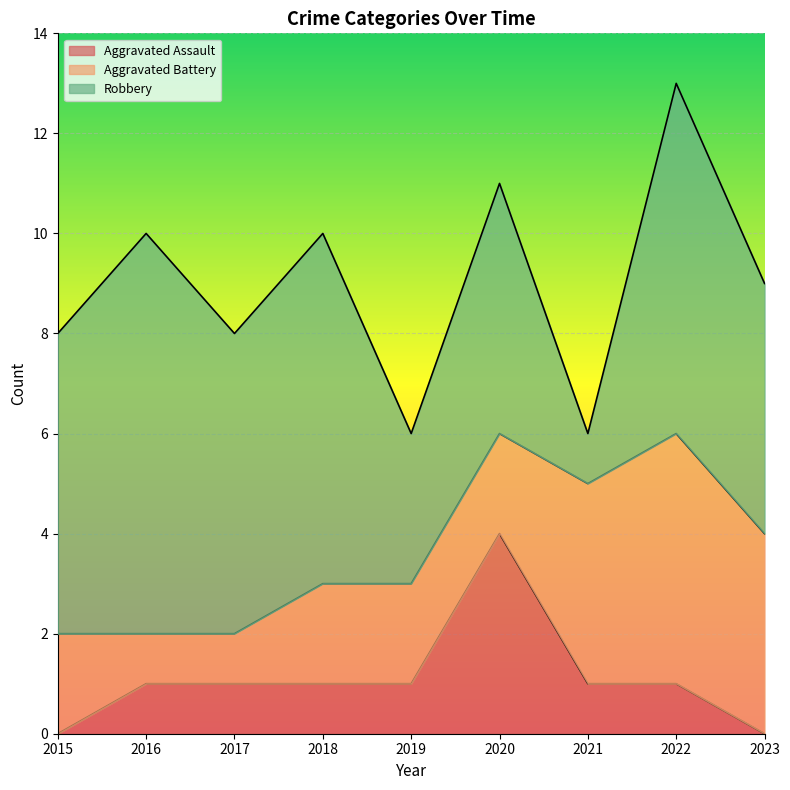

What is the lowest value of the Aggravated Battery series?

1